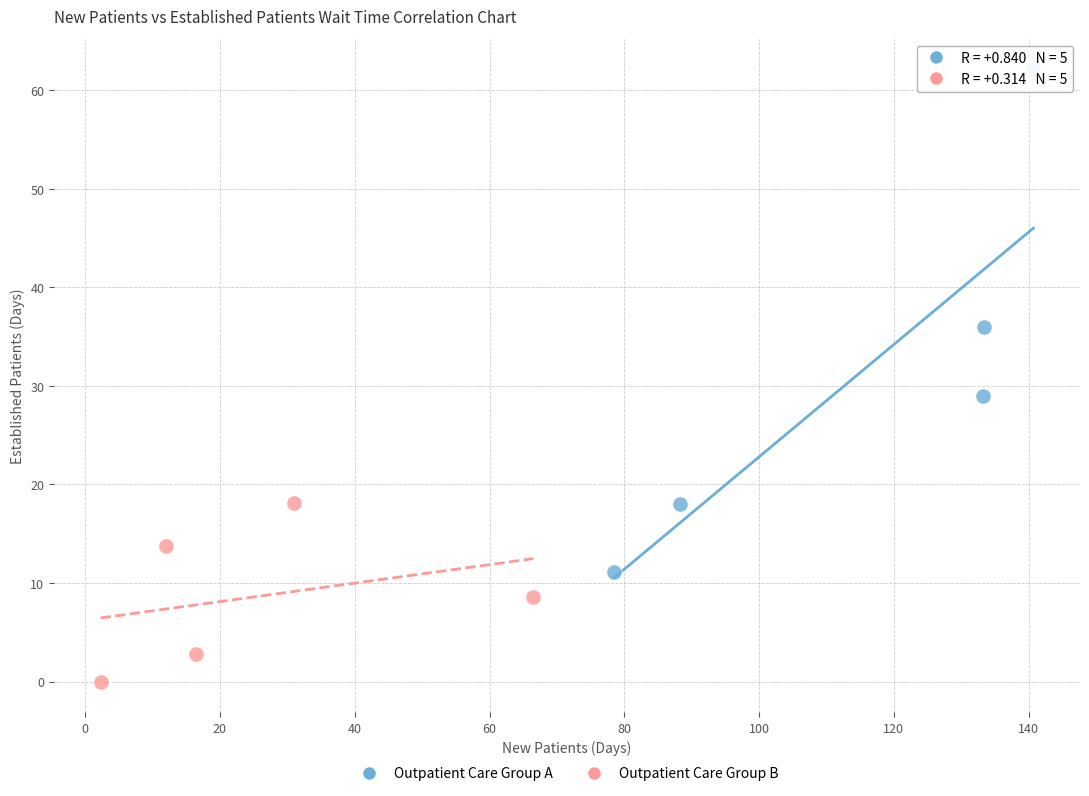

Which series reaches the minimum Y coordinate?

Outpatient Care Group B